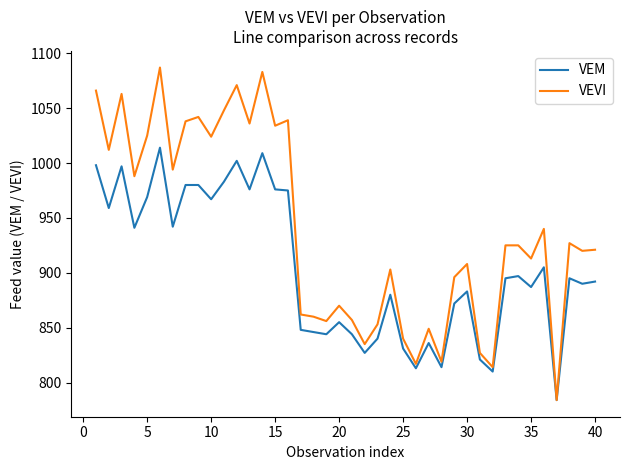

Rank the series by their average value, from lowest to highest.

VEM, VEVI